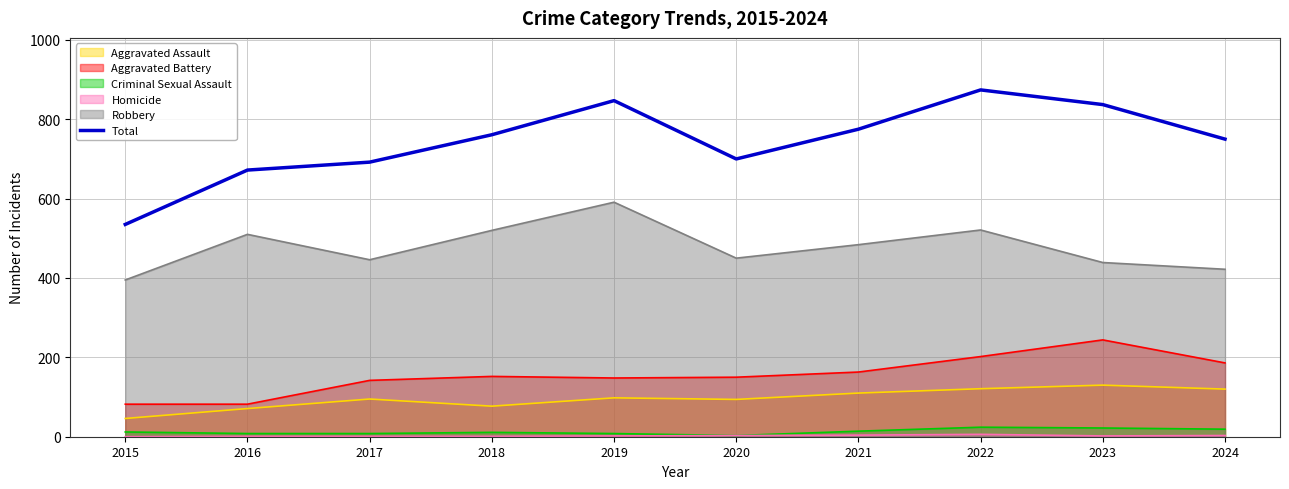

Between 2015 and 2024, which series saw the biggest shift?

Total